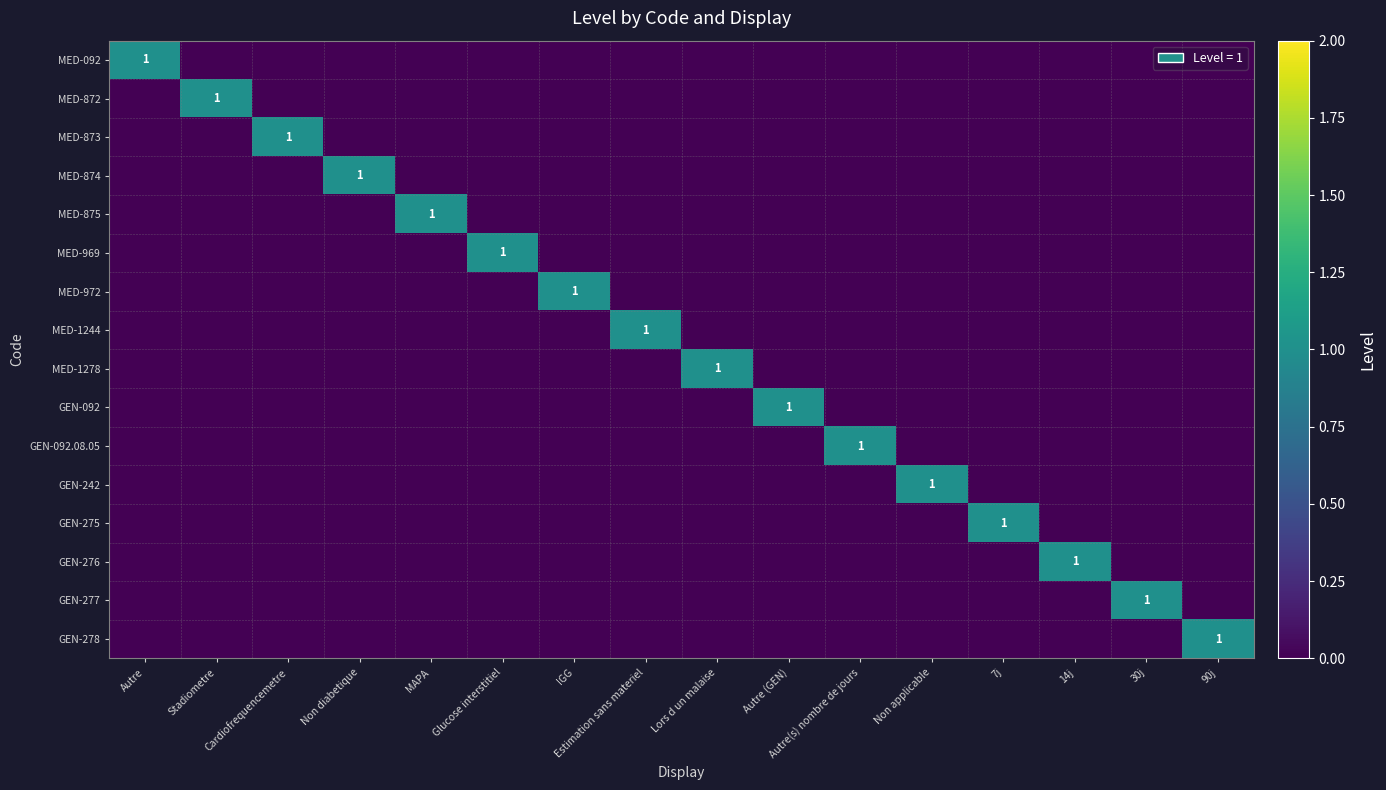

The value of GEN-275 at 7j is 1. True or false?

True